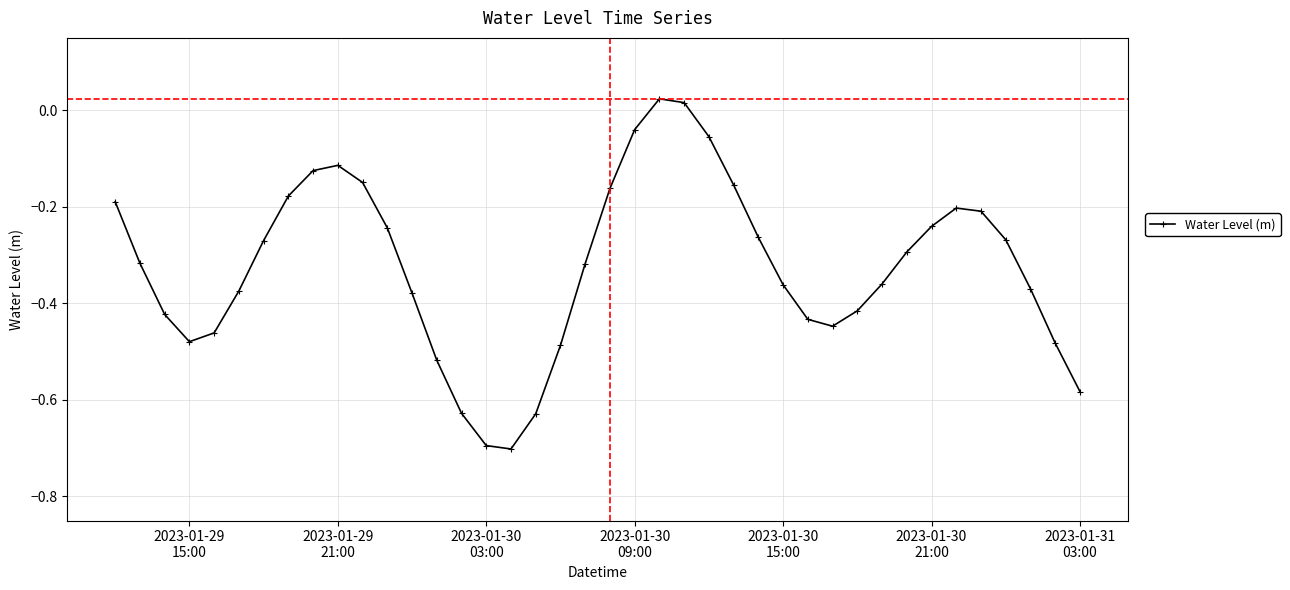

How many series are shown in this chart?

1